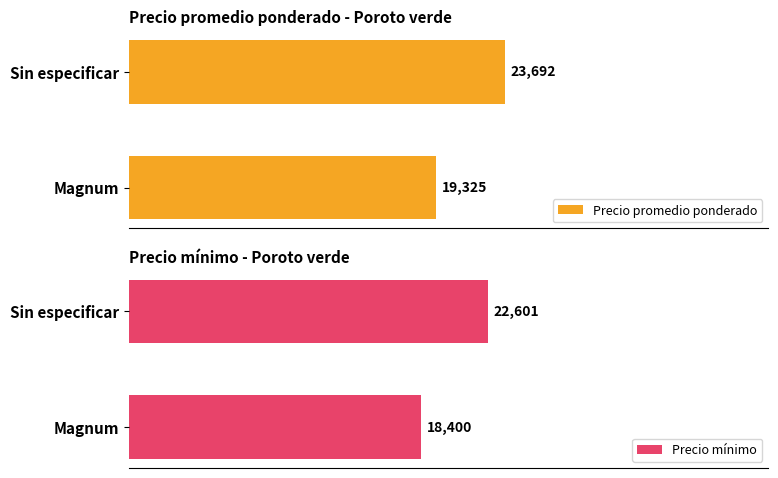

Which category has the highest value in the Precio promedio ponderado series?

Sin especificar